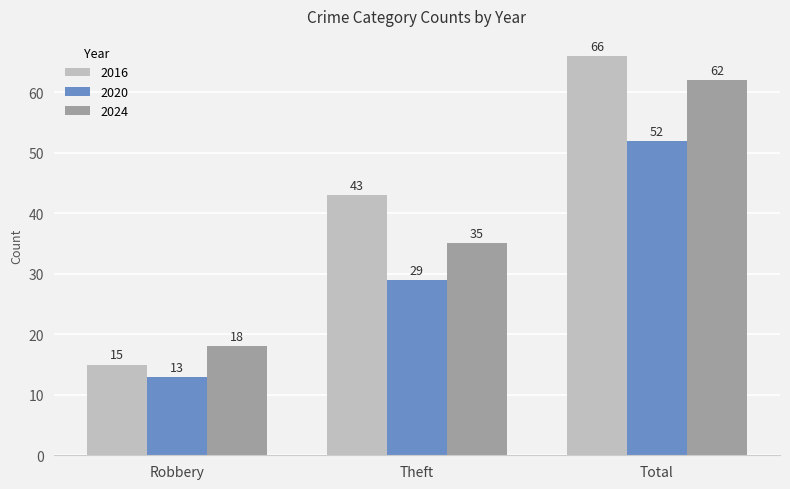

Is the value of 2016 at Theft greater than the value of 2020 at Theft?

Yes